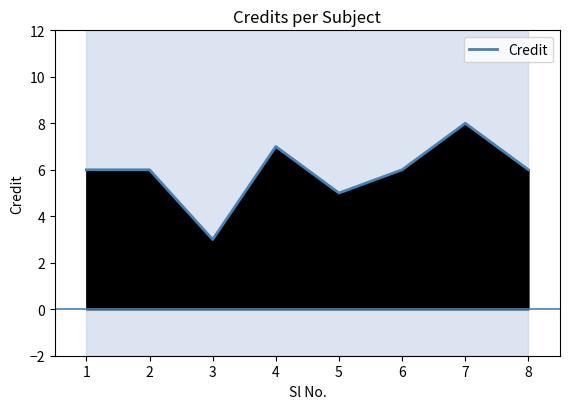

True or false: Credit has a value of 6 at 2.

True